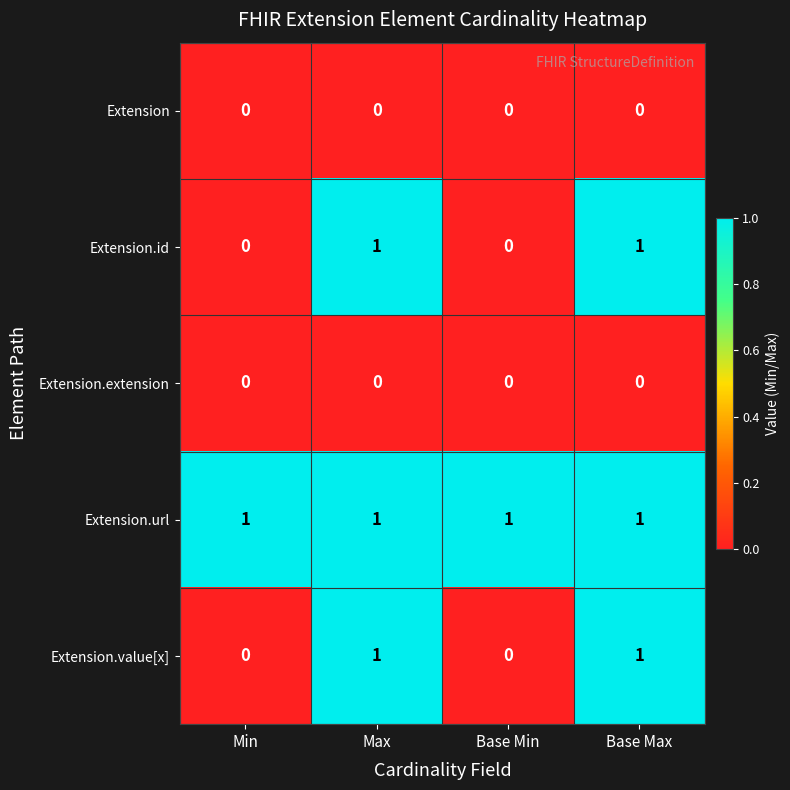

Which series has the largest total across all categories?

Extension.url